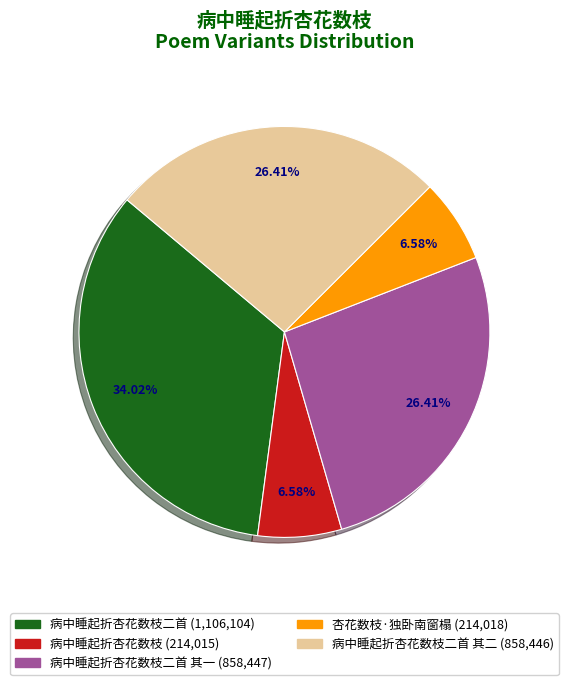

Is there any slice that represents more than half of the pie?

No